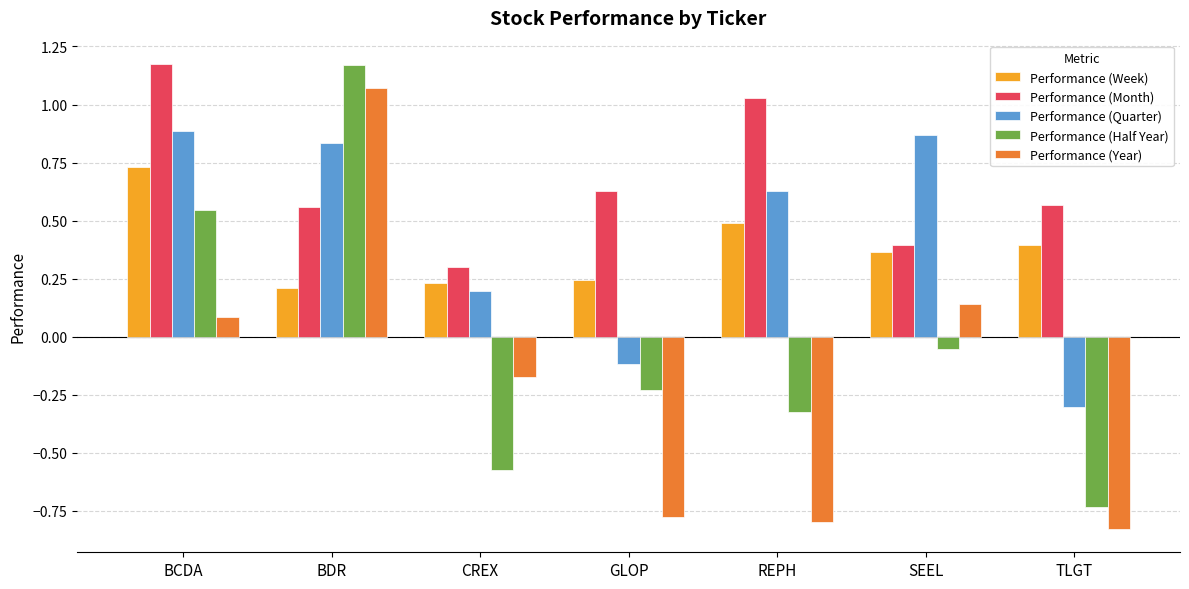

Count the number of categories in the chart.

7